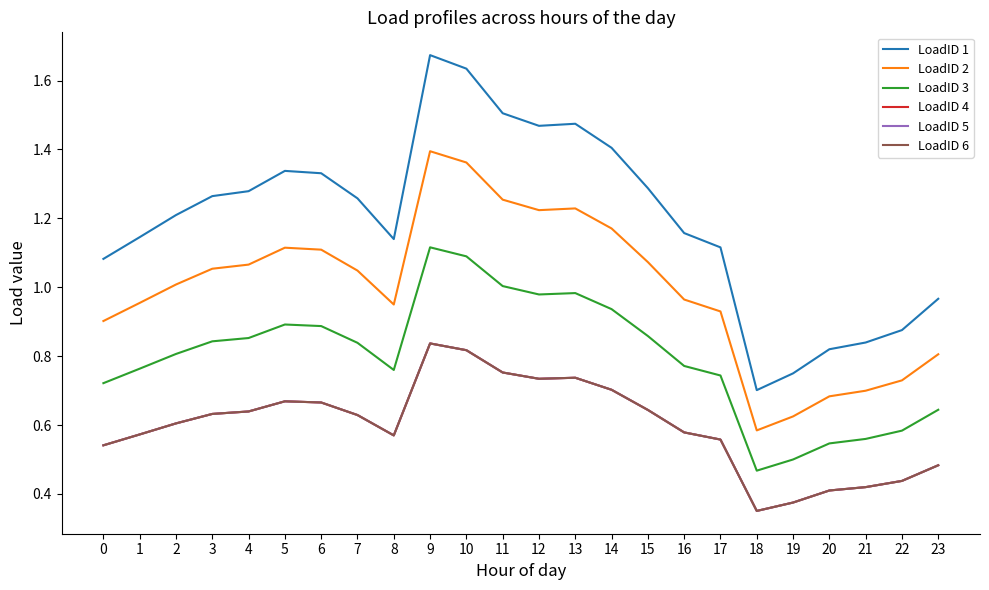

Is this an area chart (filled region under the line)?

No